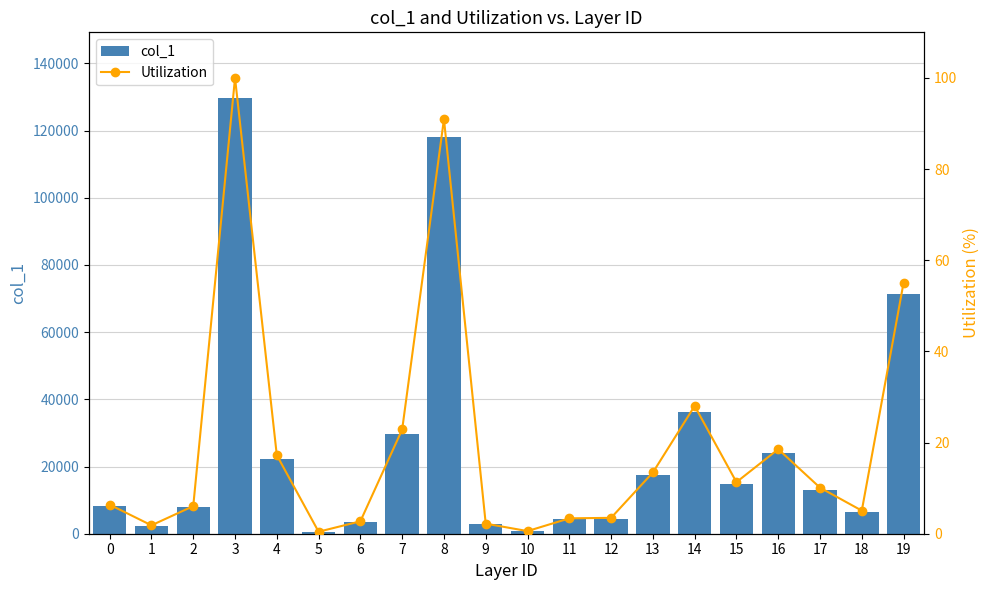

Reading right to left, transcribe all the data shown in this chart.

col_1: 71467.0	6574.0	13116.0	24069.0	14686.0	36374.0	17434.0	4523.0	4378.0	750.0	2866.0	118030.0	29676.0	3537.0	565.0	22361.0	129780.0	7860.0	2391.0	8272.0
Utilization: 55.1	5.1	10.1	18.5	11.3	28.0	13.4	3.5	3.4	0.6	2.2	90.9	22.9	2.7	0.4	17.2	100.0	6.1	1.8	6.4